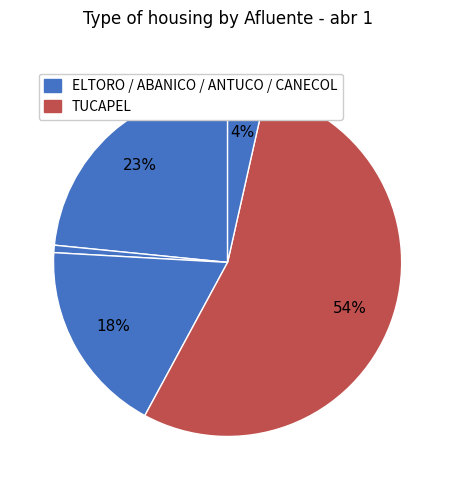

Count the number of slices in the pie.

5